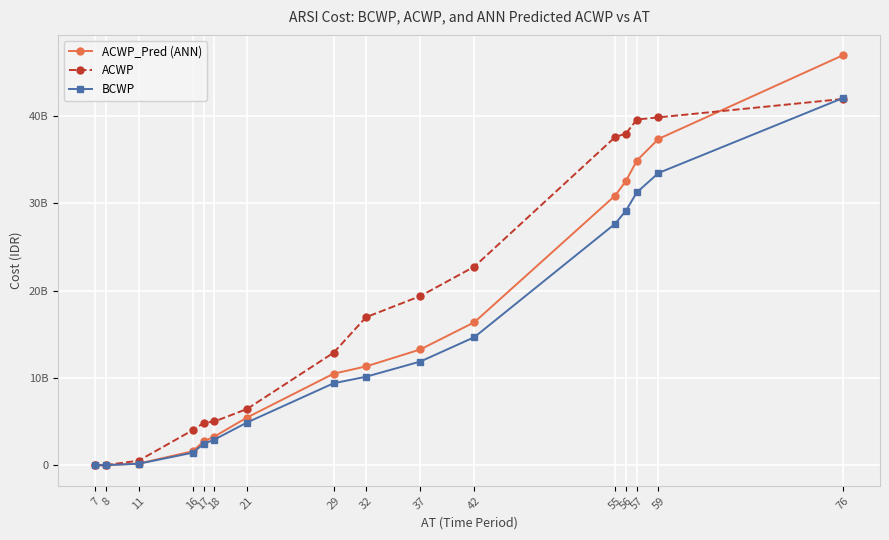

True or false: ACWP_Pred (ANN) and BCWP cross at least once.

False